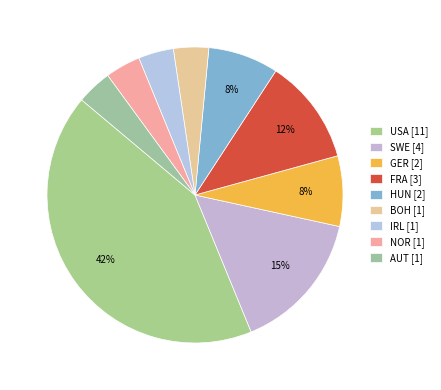

What percentage is the SWE slice, to the nearest percent?

15%